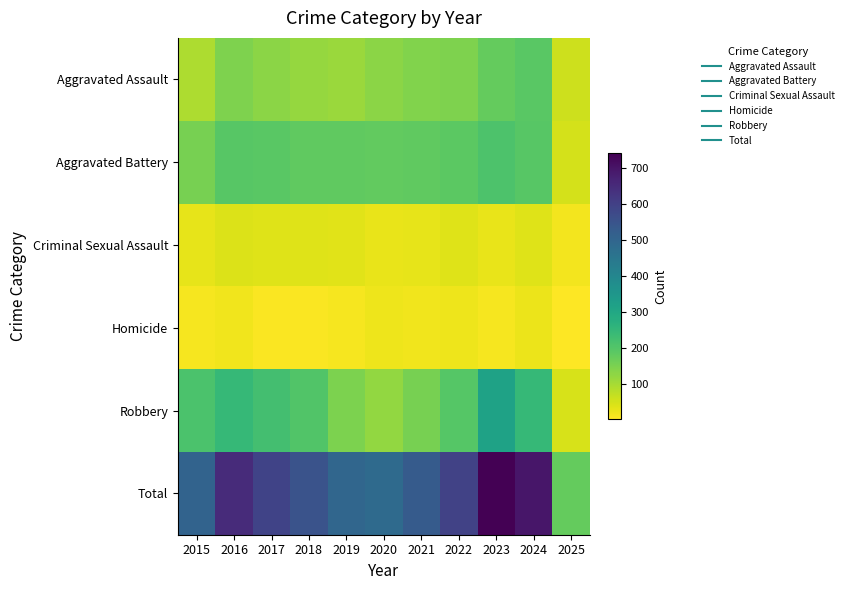

Which series has the largest total across all categories?

Total